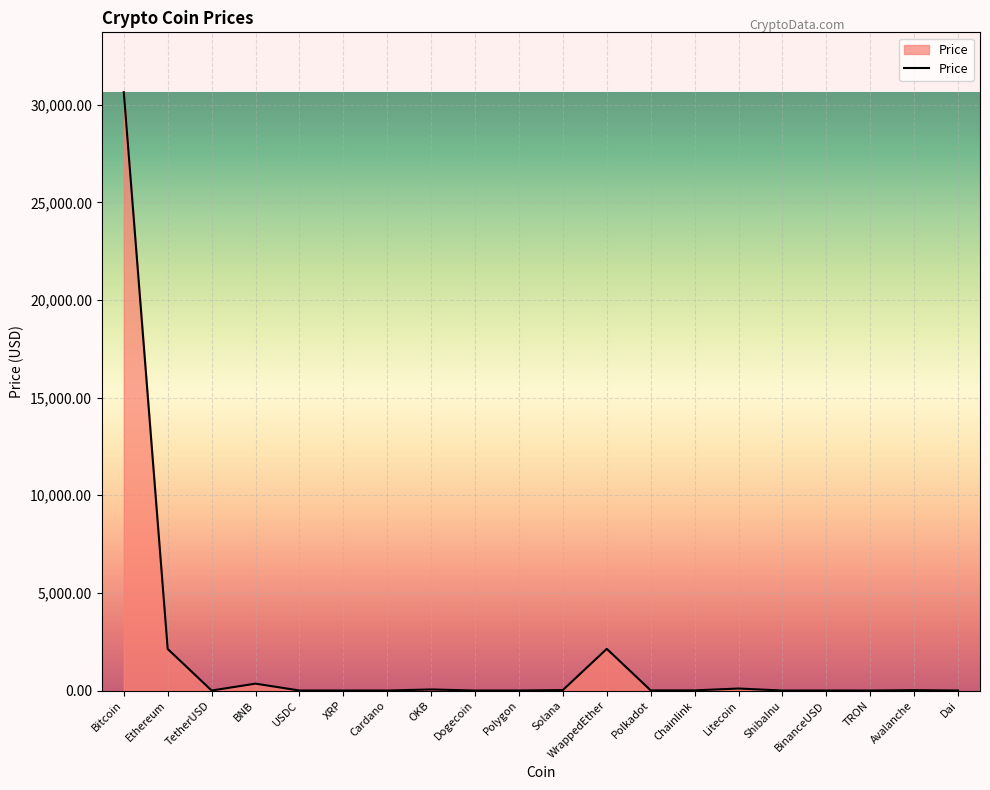

What is the ratio of the value at Cardano to the value at USDC?

0.4